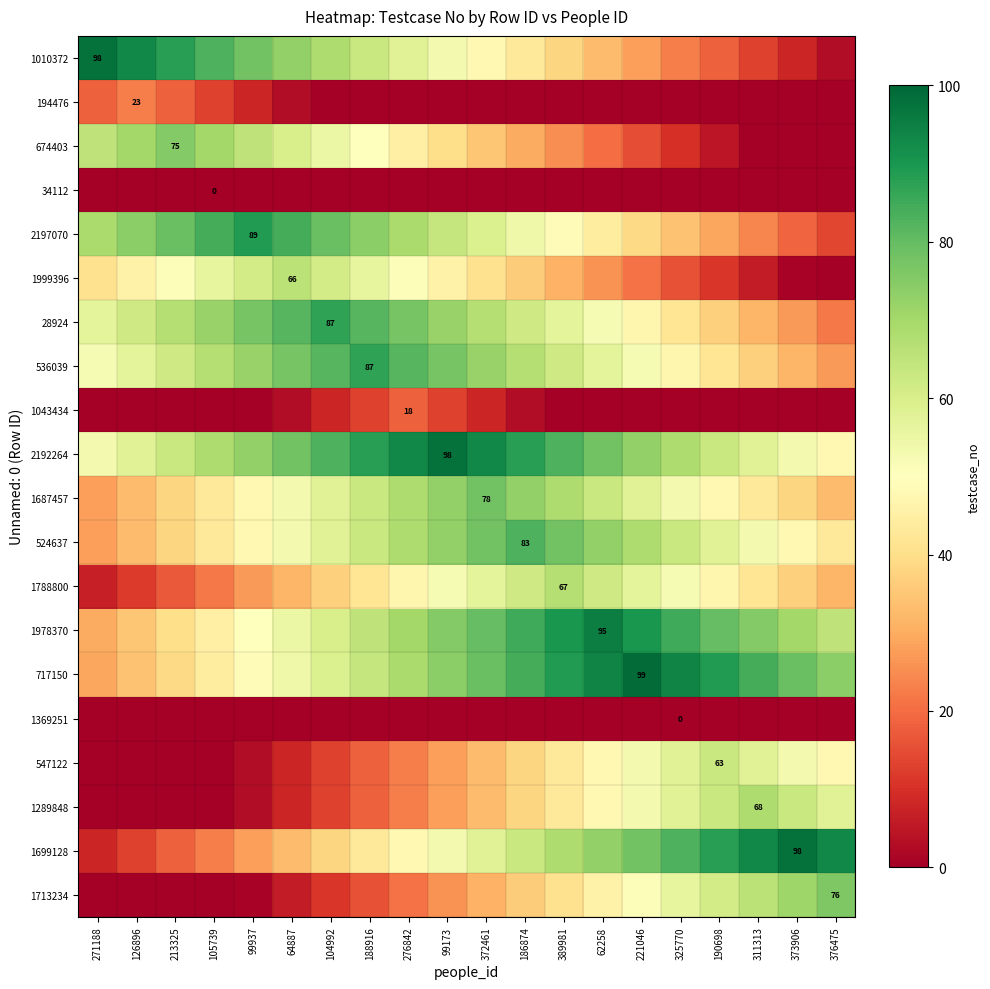

True or false: 1699128 has a value of 5 at 213325.

False